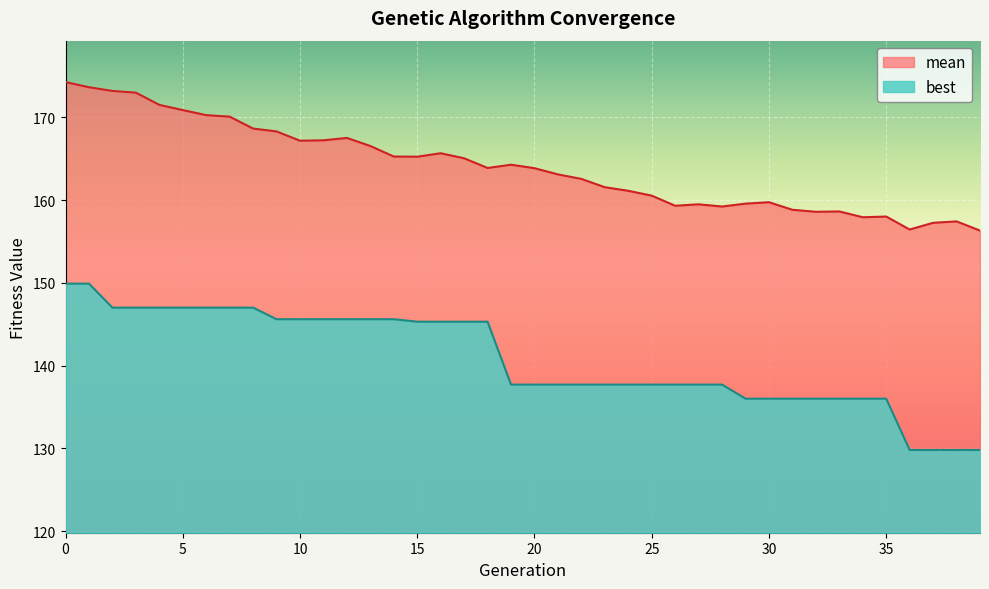

What are all the series names shown in the legend?

mean, best